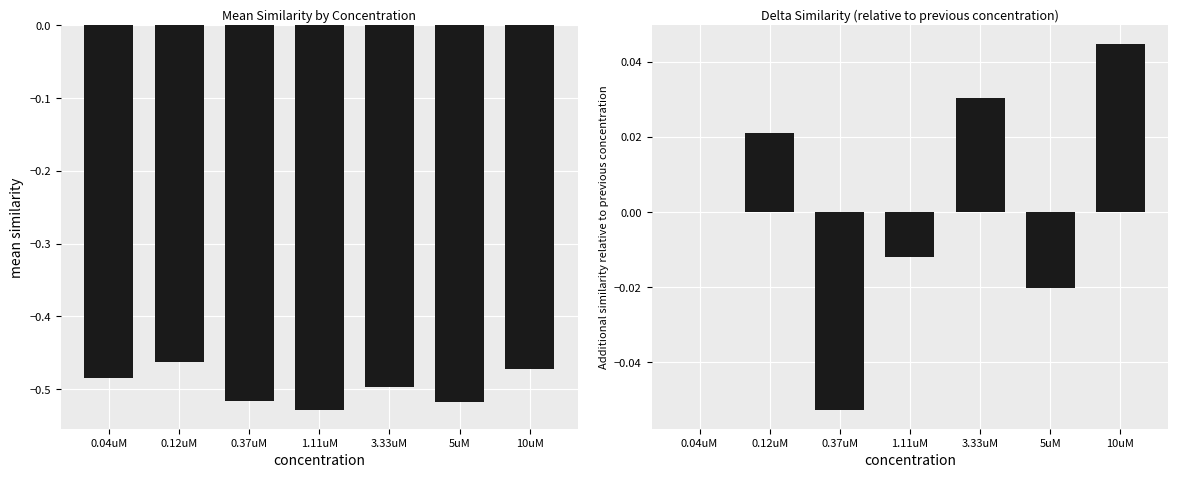

Reading right to left, list all the values displayed in this chart.

mean similarity: 10uM=-0.5	5uM=-0.5	3.33uM=-0.5	1.11uM=-0.5	0.37uM=-0.5	0.12uM=-0.5	0.04uM=-0.5
delta similarity: 10uM=0.0	5uM=-0.0	3.33uM=0.0	1.11uM=-0.0	0.37uM=-0.1	0.12uM=0.0	0.04uM=0.0